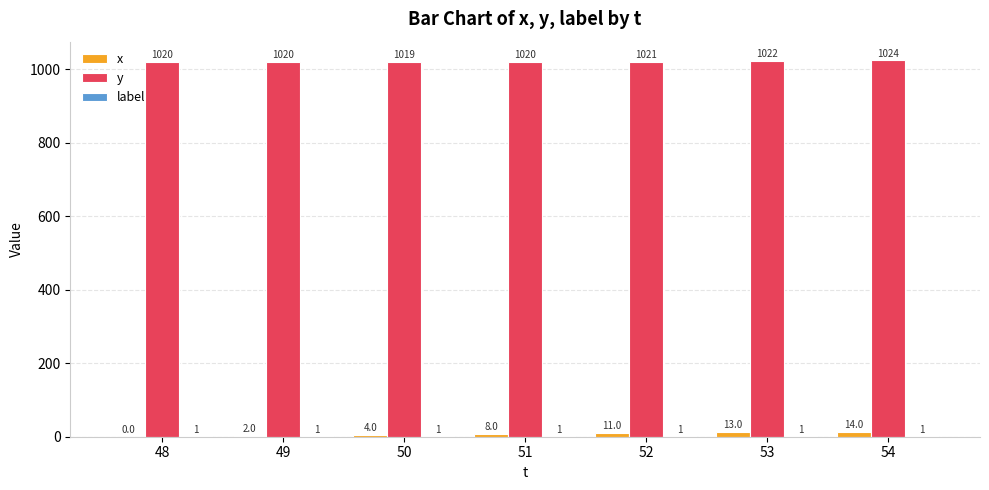

How many groups of bars are there?

7